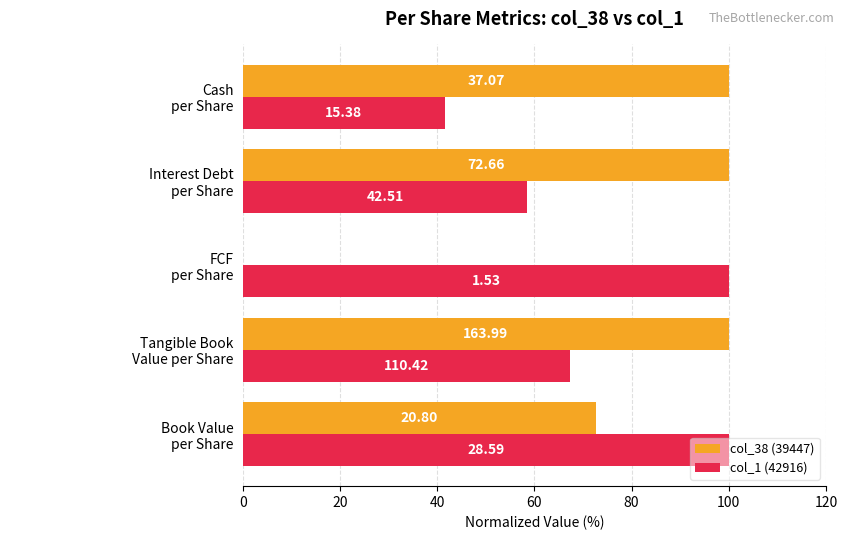

What are all the series names shown in the legend?

col_38 (39447), col_1 (42916)